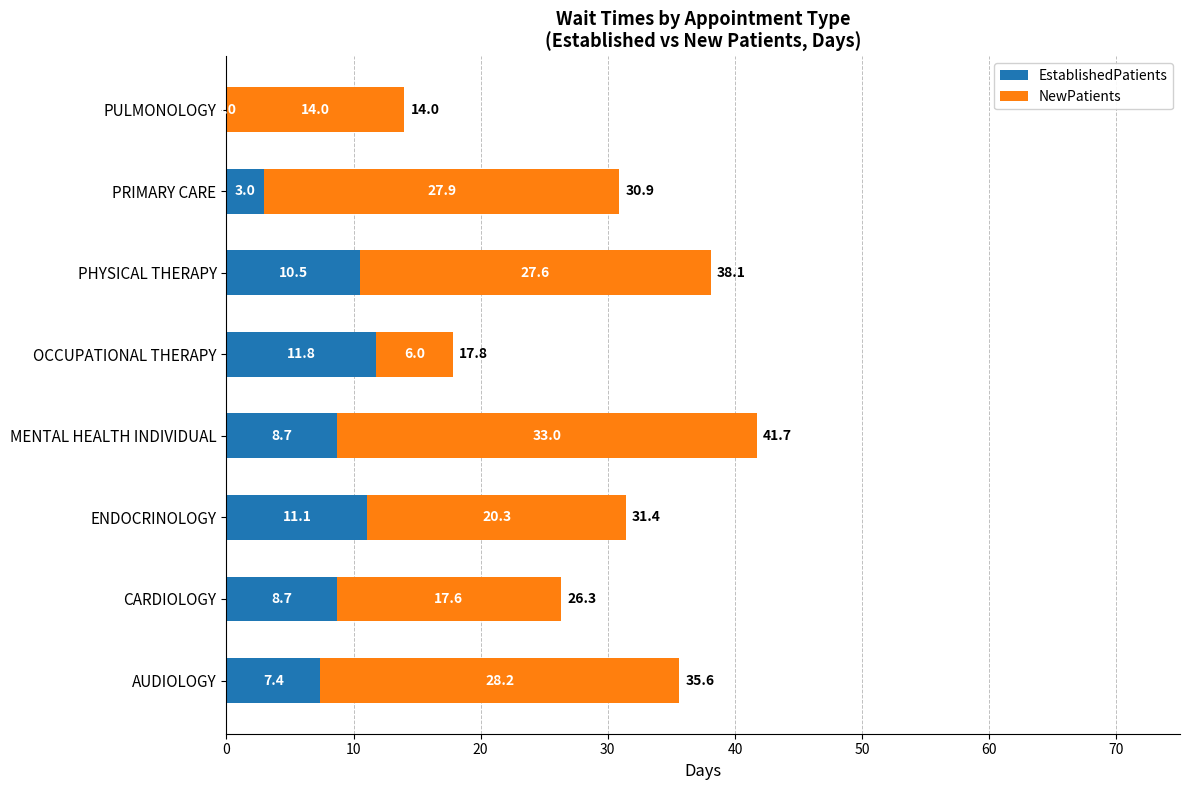

At which label is EstablishedPatients closest to 5?

PRIMARY CARE